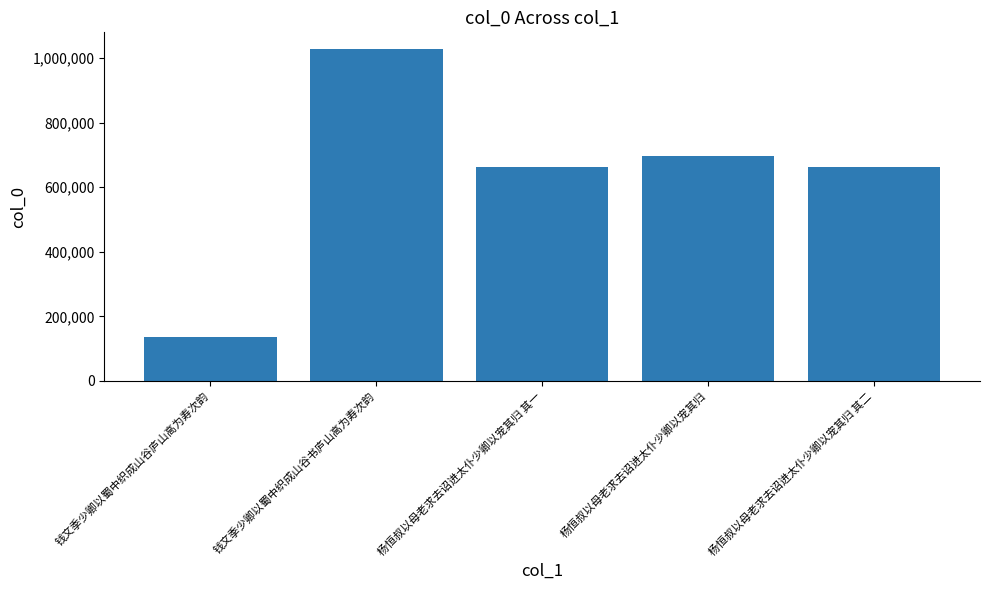

What is the difference between the values at 杨恒叔以母老求去诏进太仆少卿以宠其归 and 杨恒叔以母老求去诏进太仆少卿以宠其归 其一?

35151